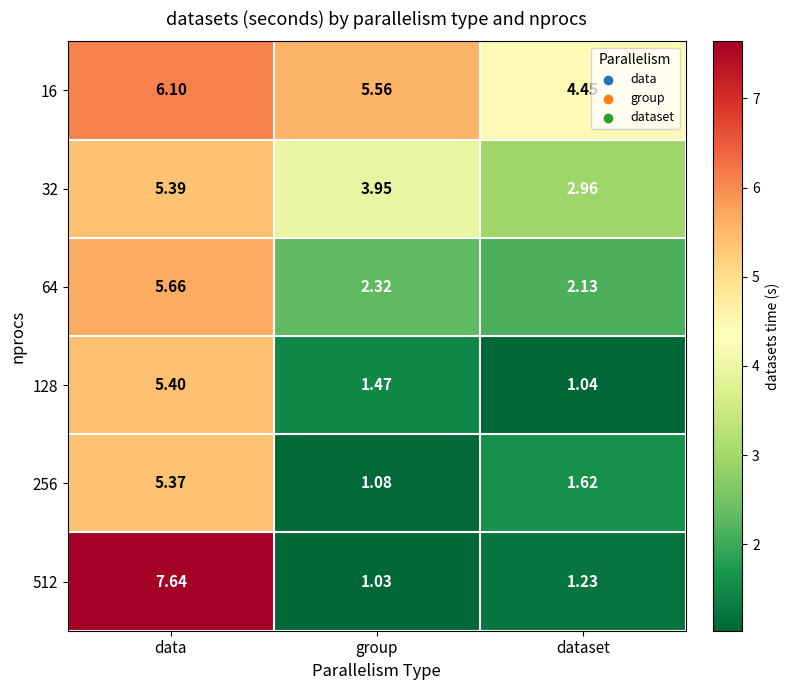

At which label does 16 first exceed 5?

data